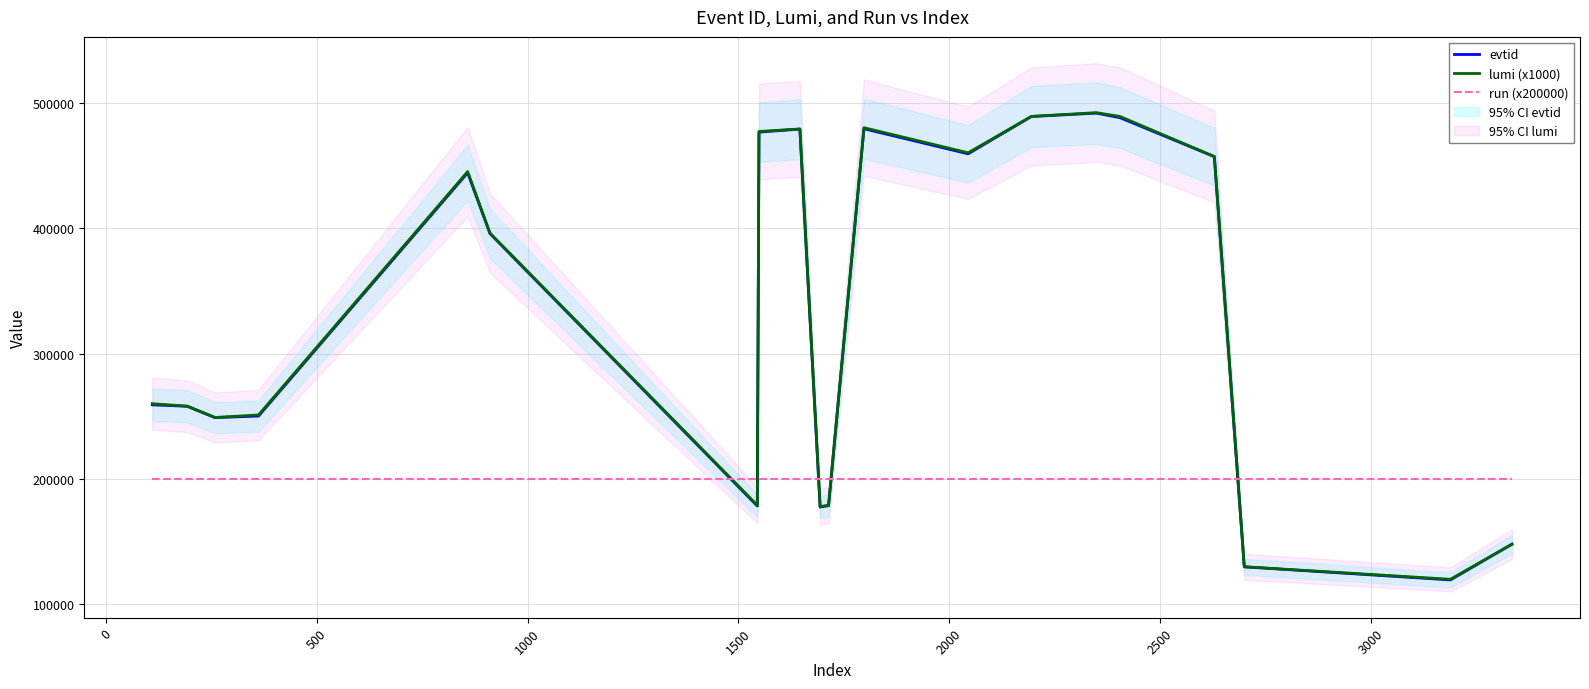

What is the highest value of the run (x200000) series?

200000